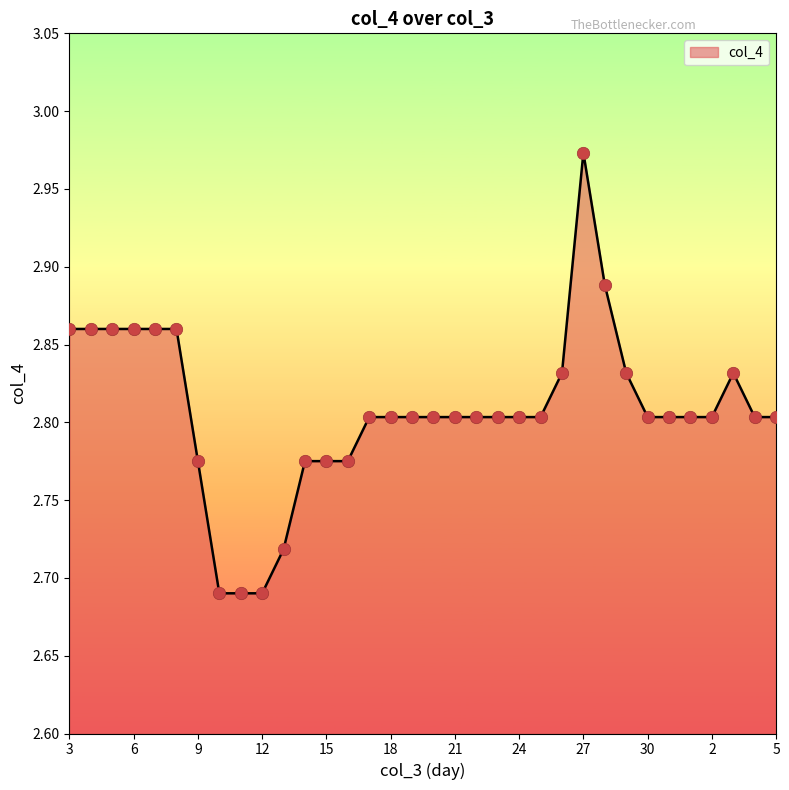

What is the difference between the maximum and minimum values?

0.3